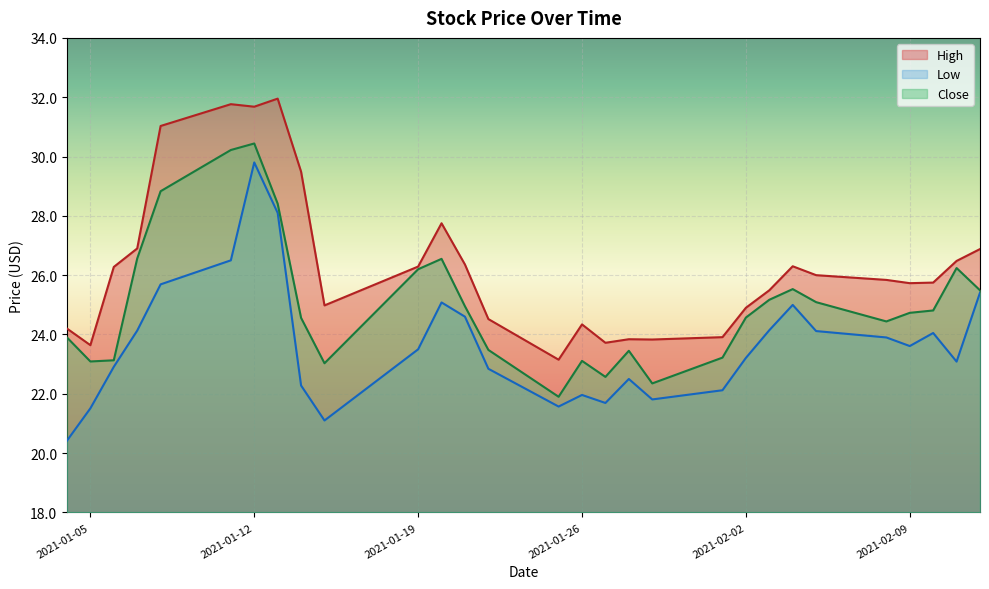

How many interior local peaks does the High series have?

6